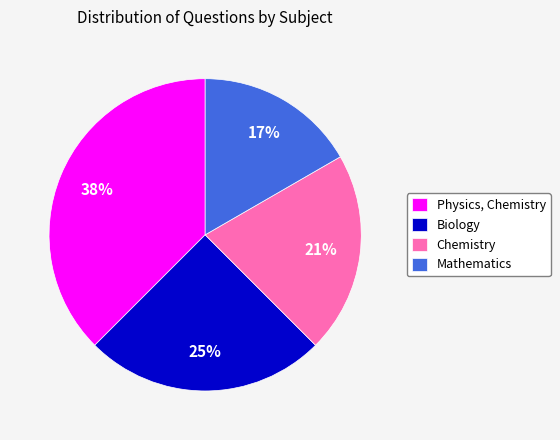

Is it true that Biology is 14% of the pie?

False